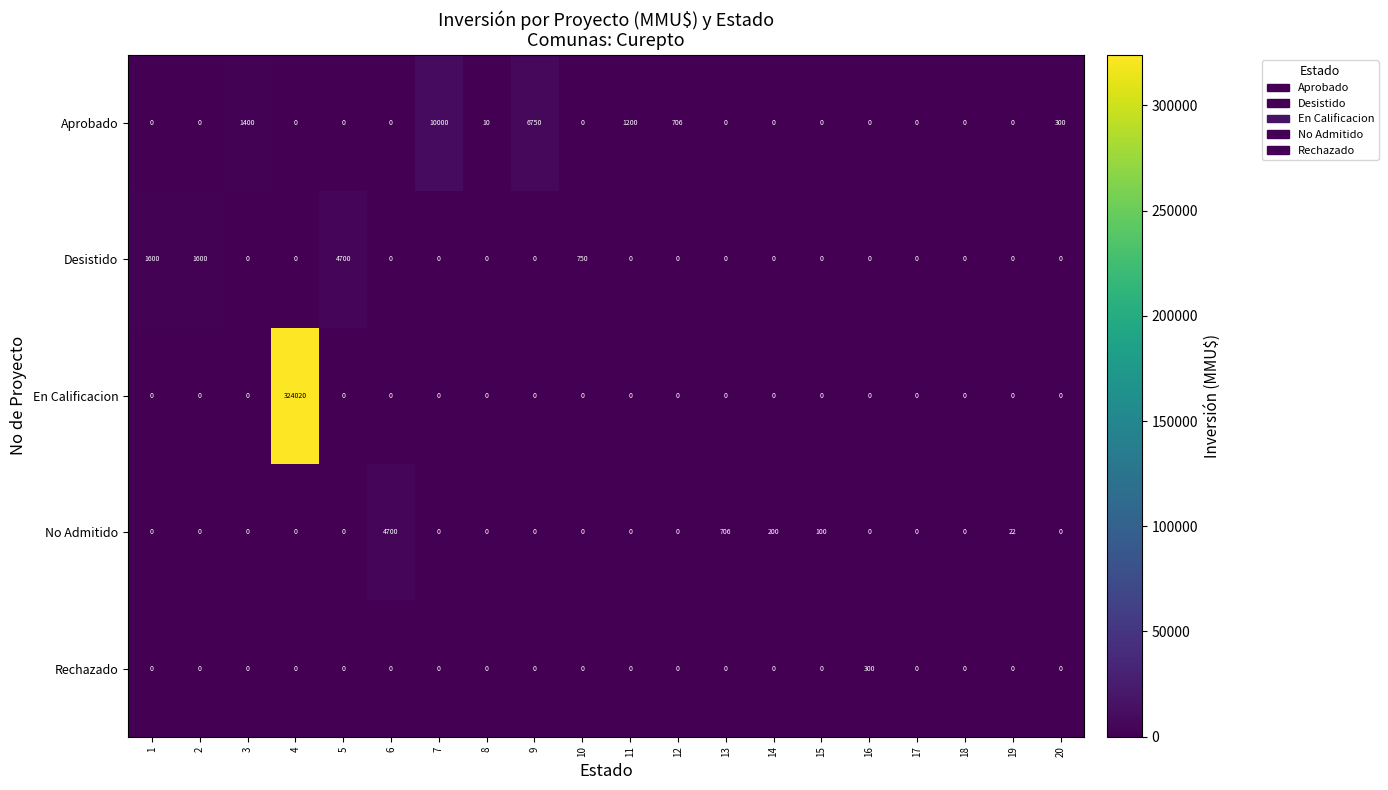

Which series has the widest spread of values?

En Calificacion